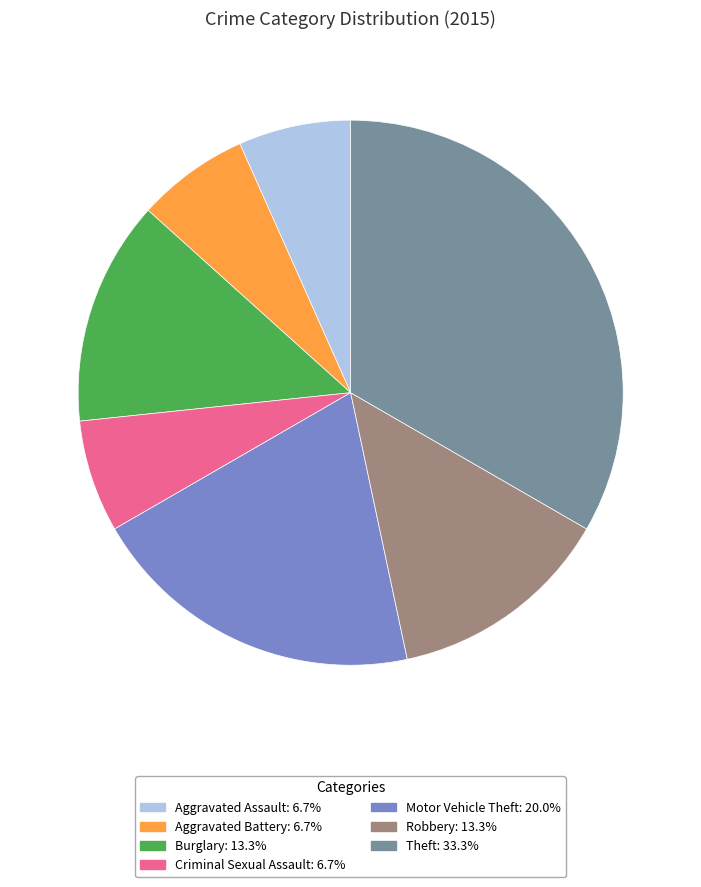

Does Aggravated Assault account for over 50% of the chart?

No